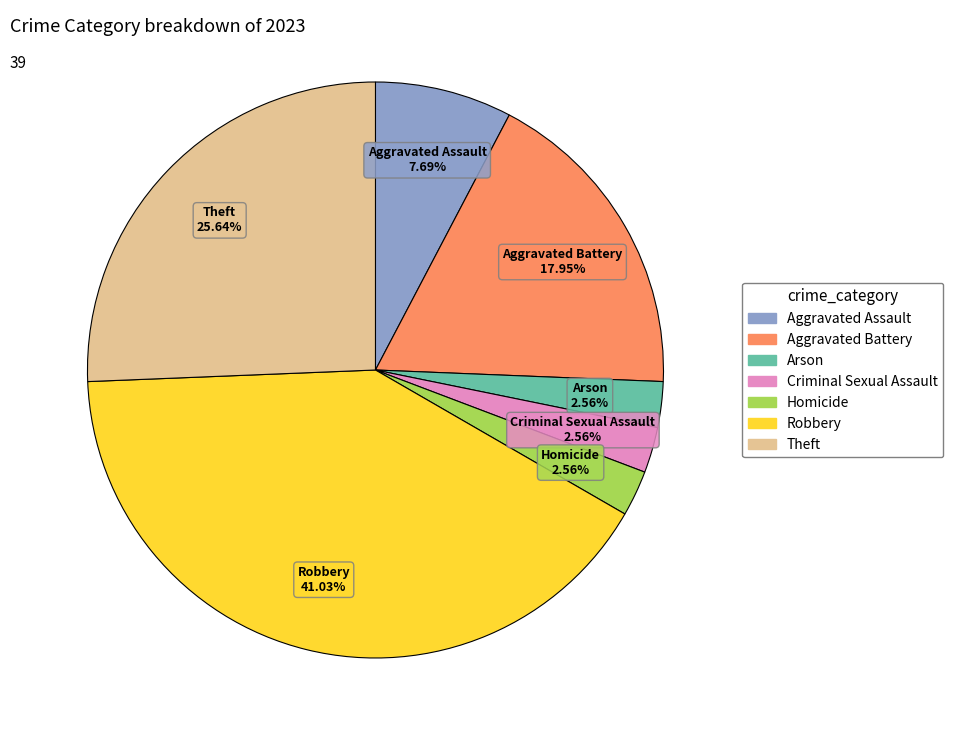

Count the number of slices in the pie.

7